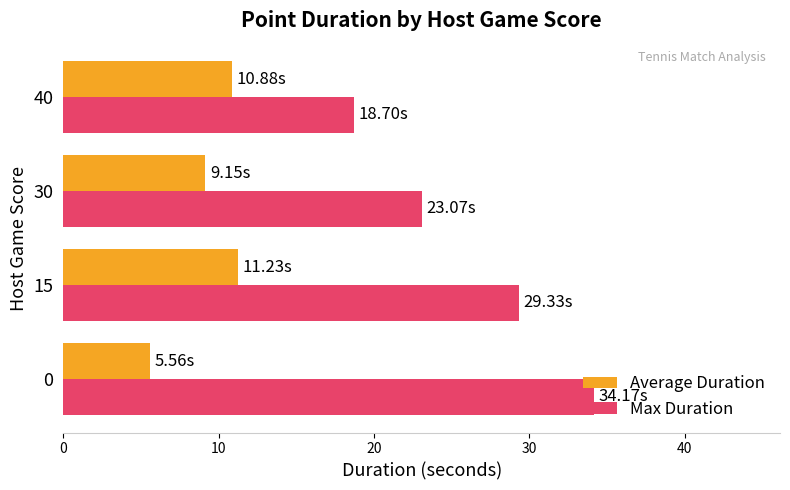

What is the sum of the Max Duration values at 15 and 30?

52.4